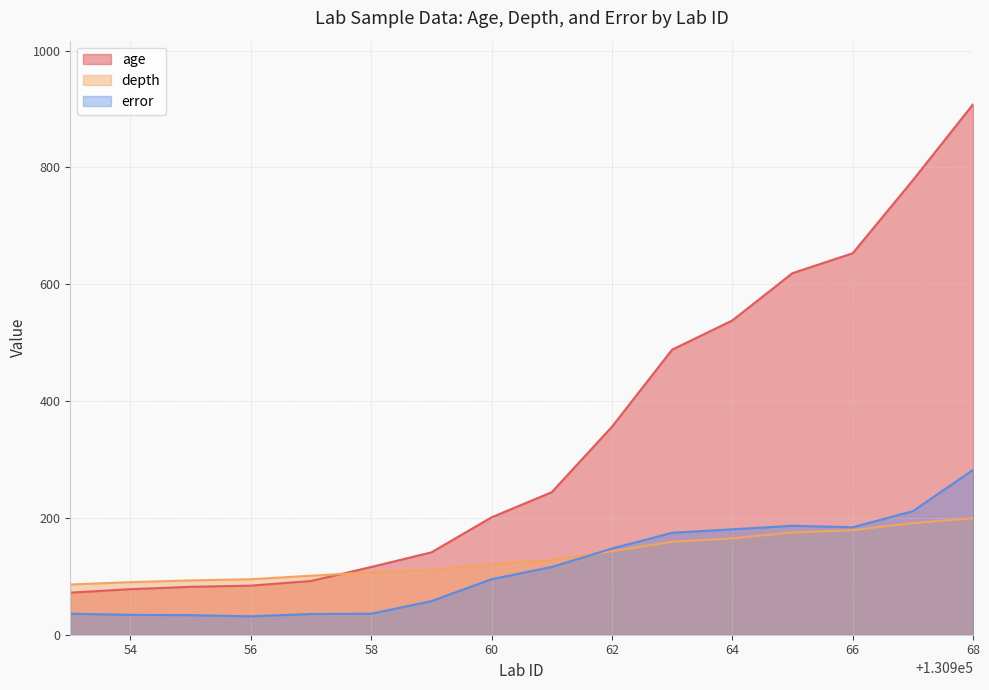

What is the average value of the error series?

115.1